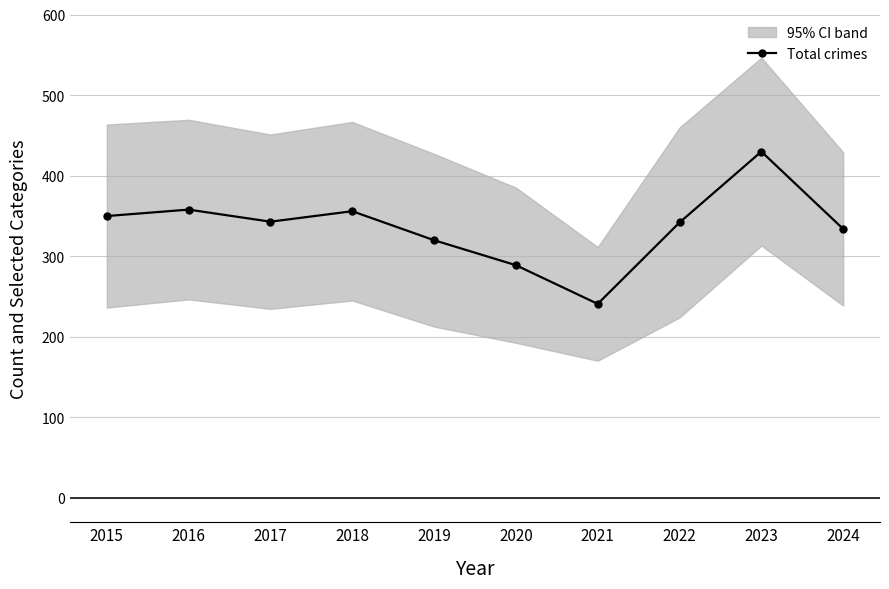

Is it true that the value at 2016 is 358?

True